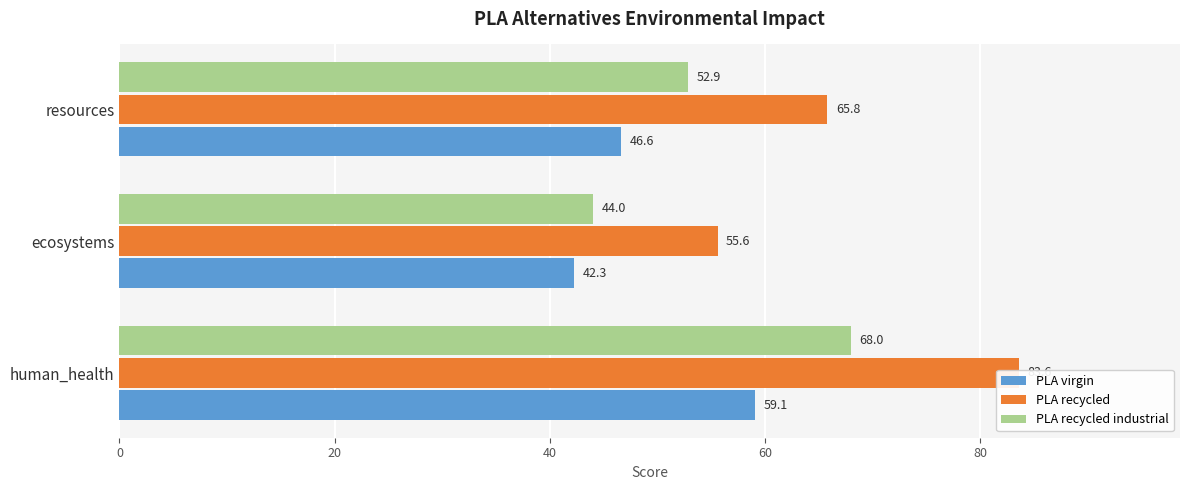

Does the chart contain any negative values?

No